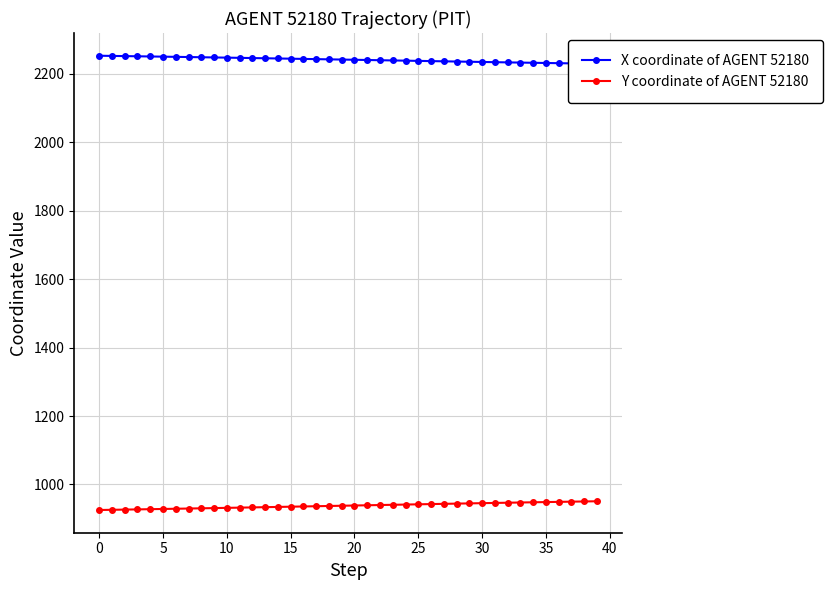

What is the average value of the Y coordinate of AGENT 52180 series?

938.2